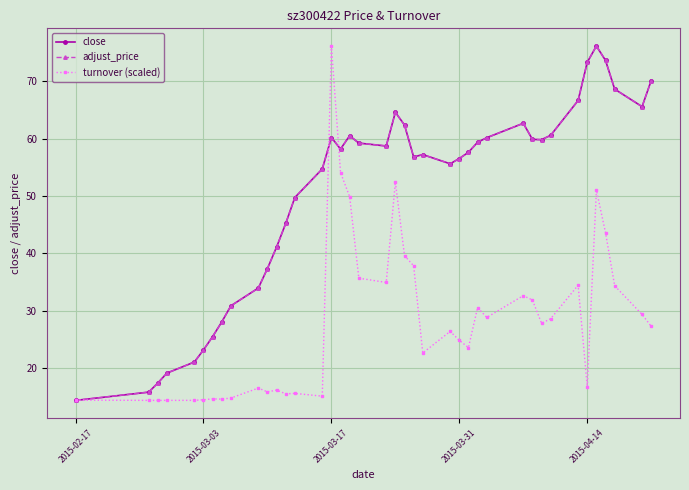

Is this an area chart (filled region under the line)?

No